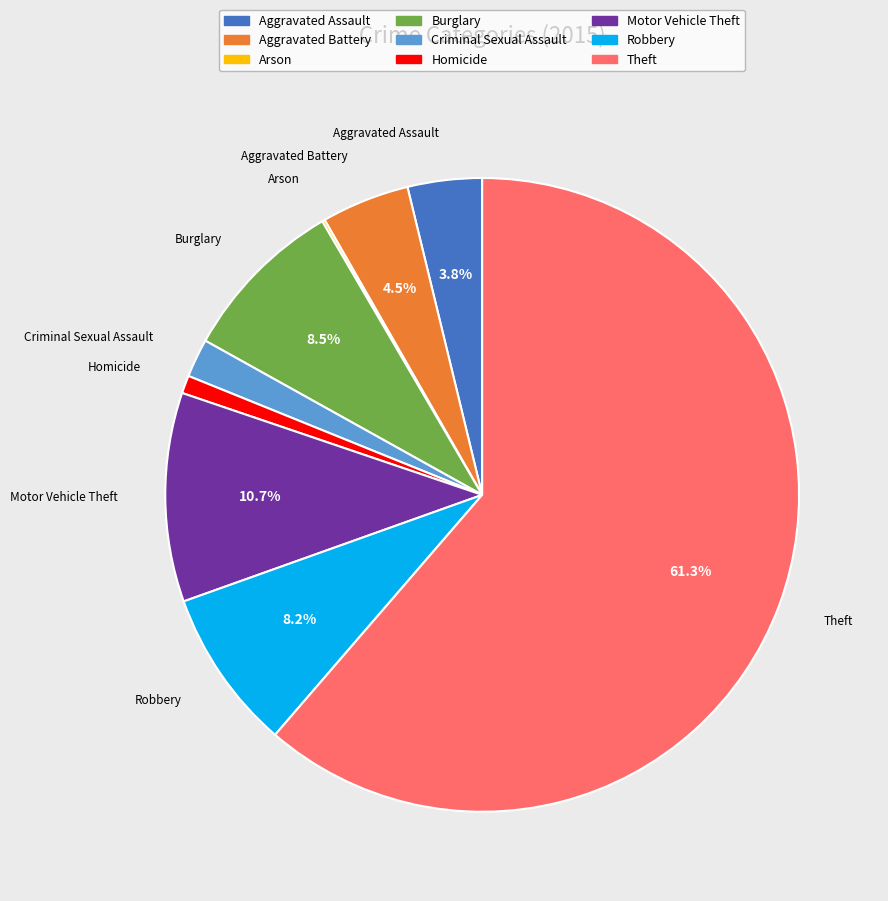

To the nearest percent, what is the difference between the largest and smallest slice percentages?

61%